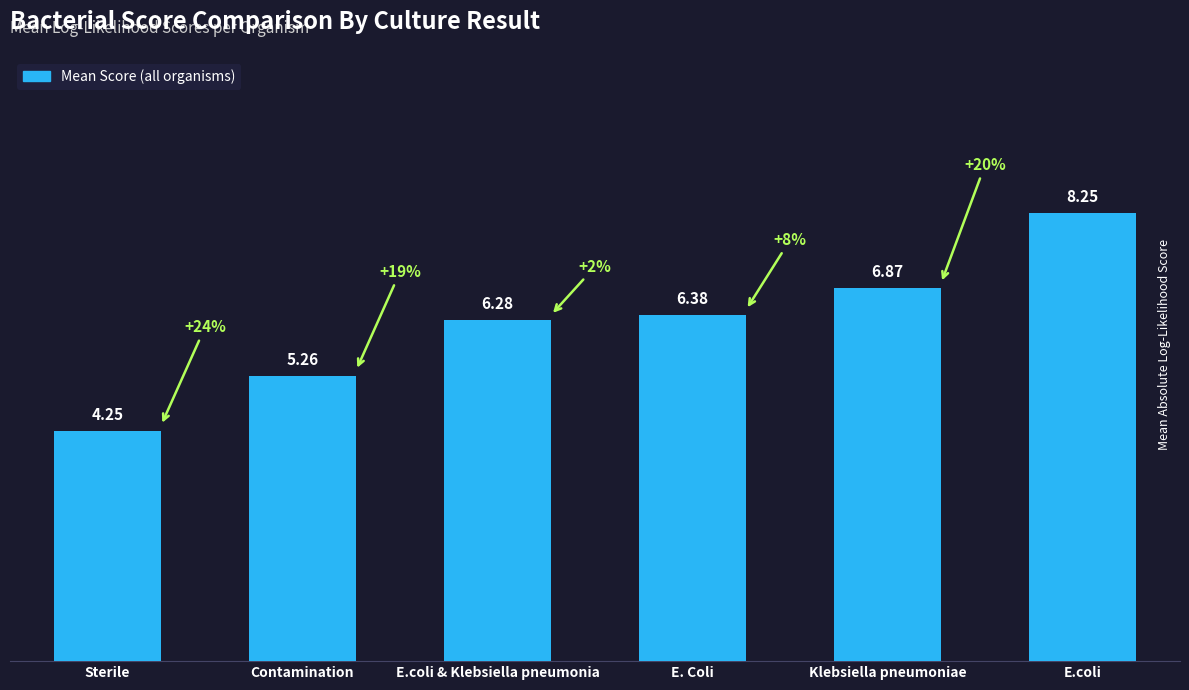

Which label corresponds to the smallest value in the chart?

Sterile